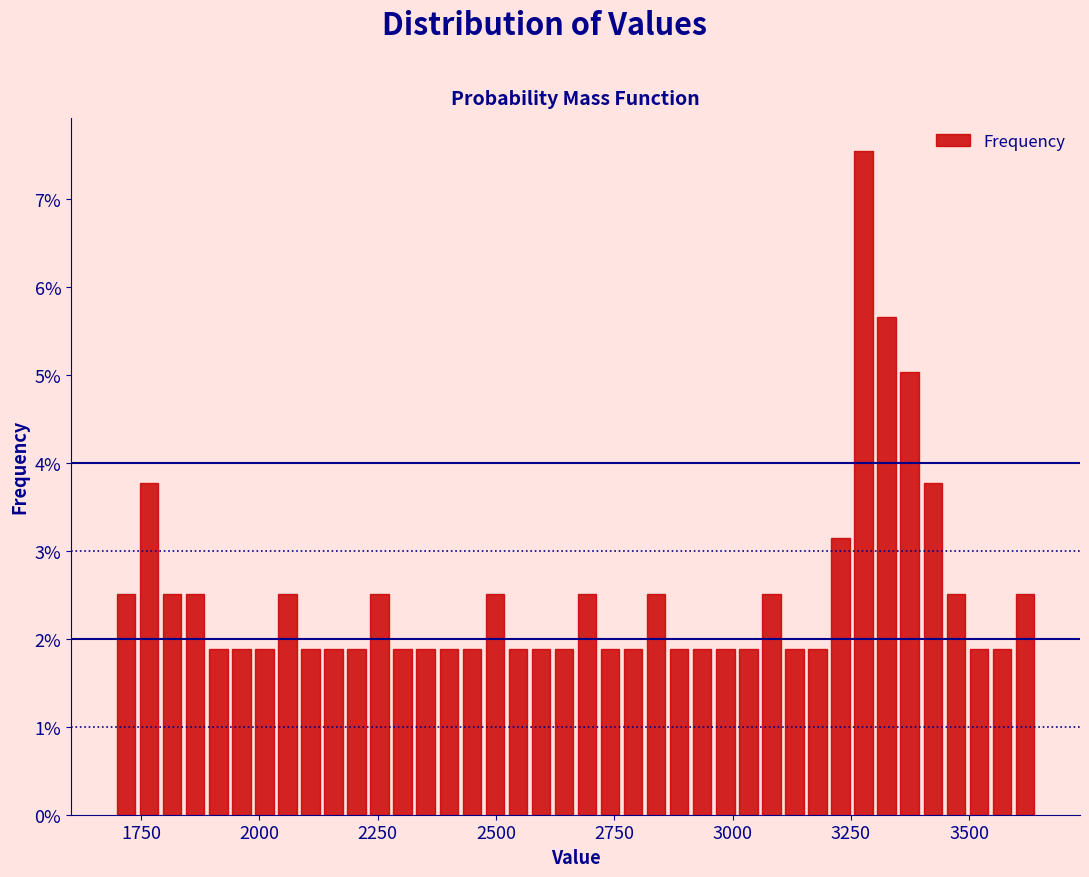

Read against the x-axis, roughly where is the centre of the tallest bar?

3300